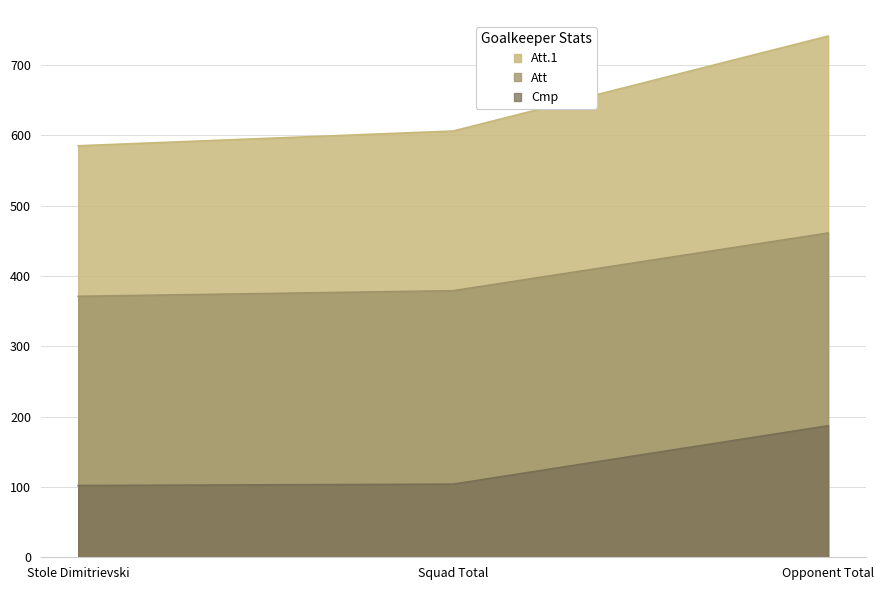

What is the difference between the maximum and minimum values in the Att series?

90